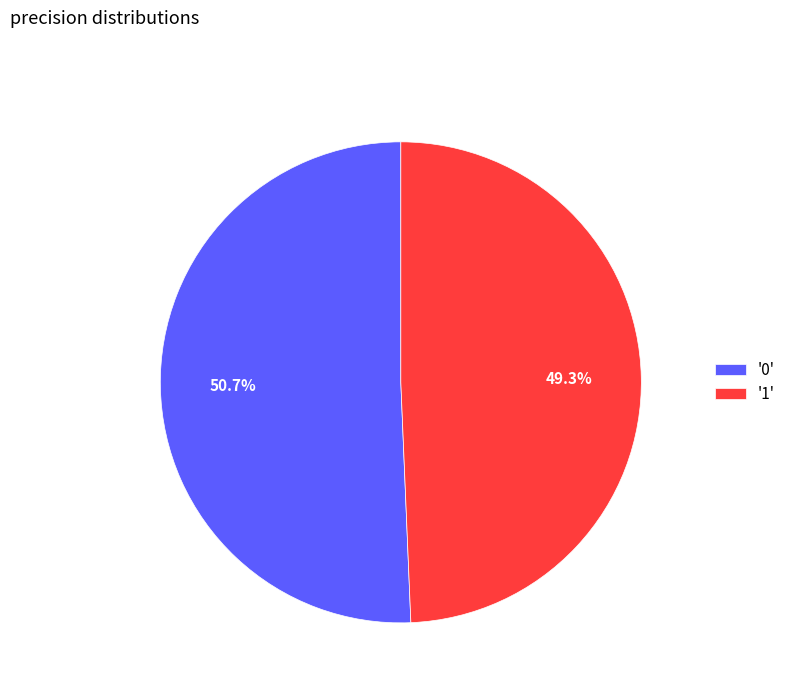

Does any single category account for the majority?

Yes